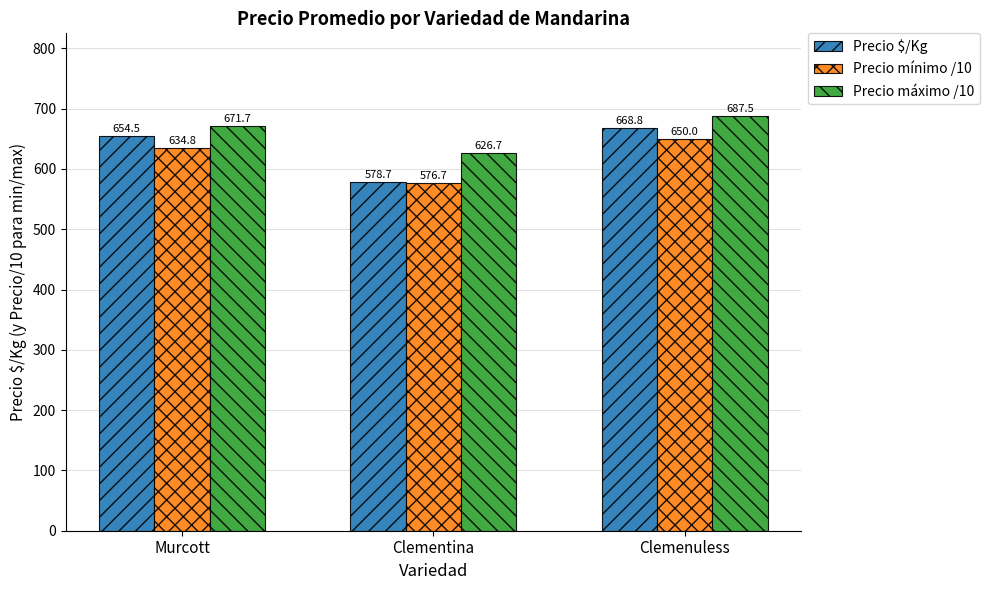

How many bars are there in each group?

3